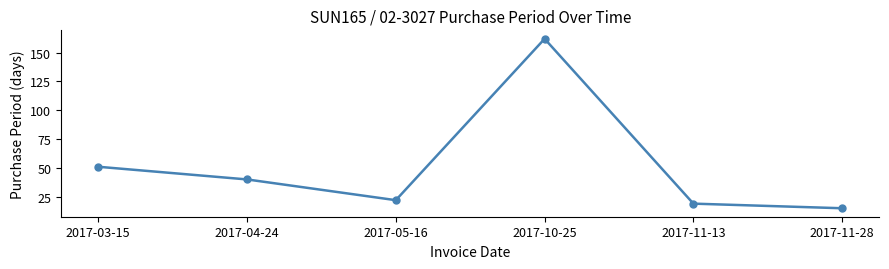

What is the minimum value shown in the chart?

15